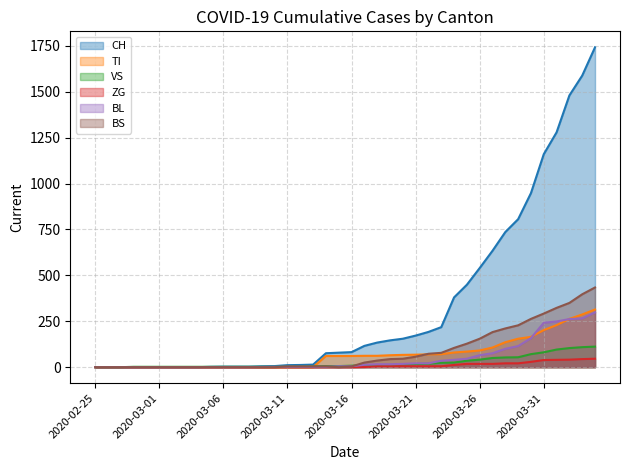

How many positive values does the ZG series have?

19